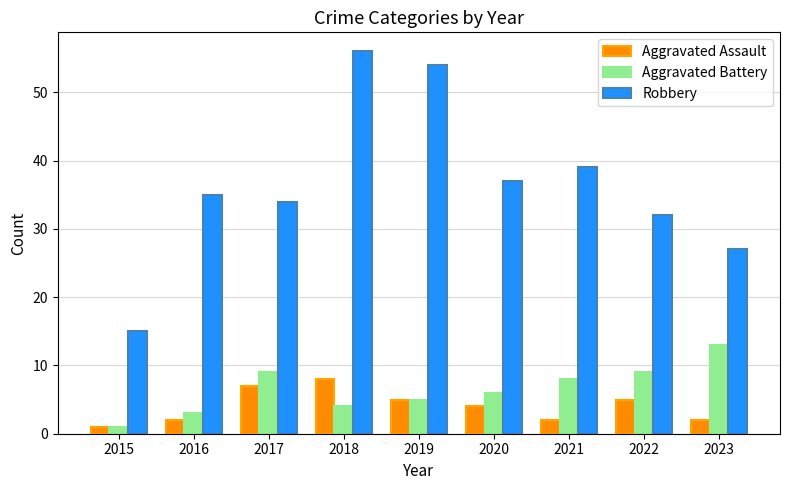

Read the Aggravated Assault value at 2021.

2